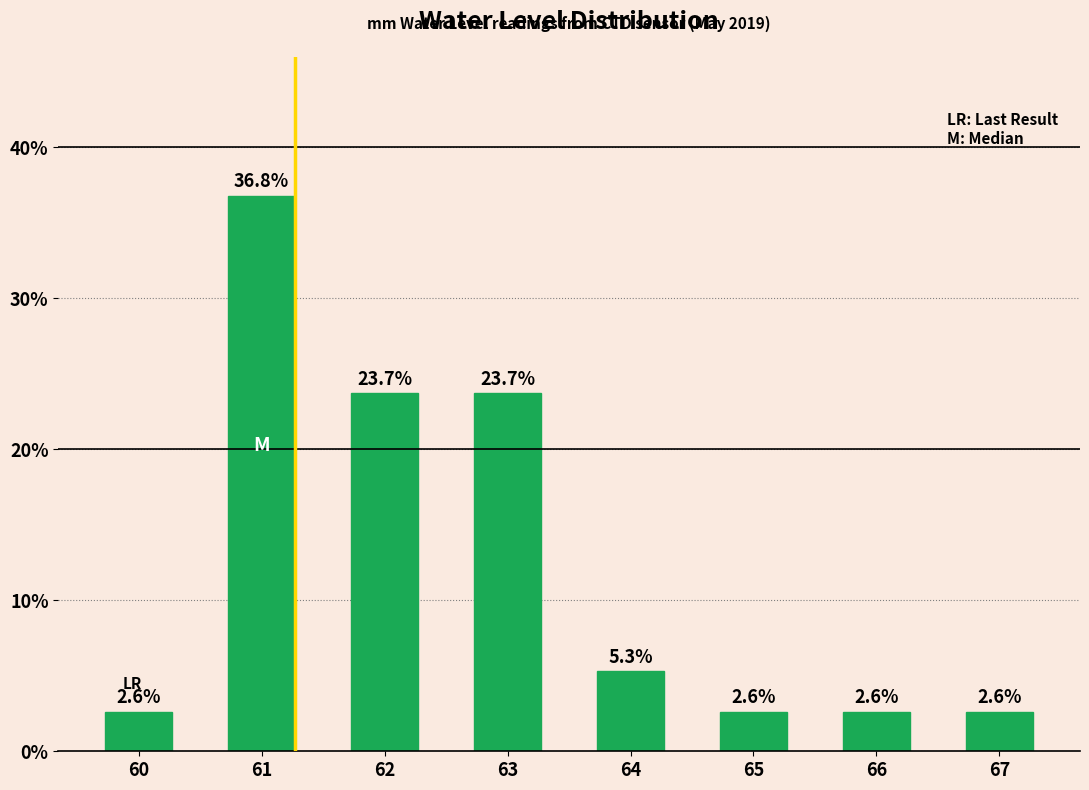

What is the average value?

12.5